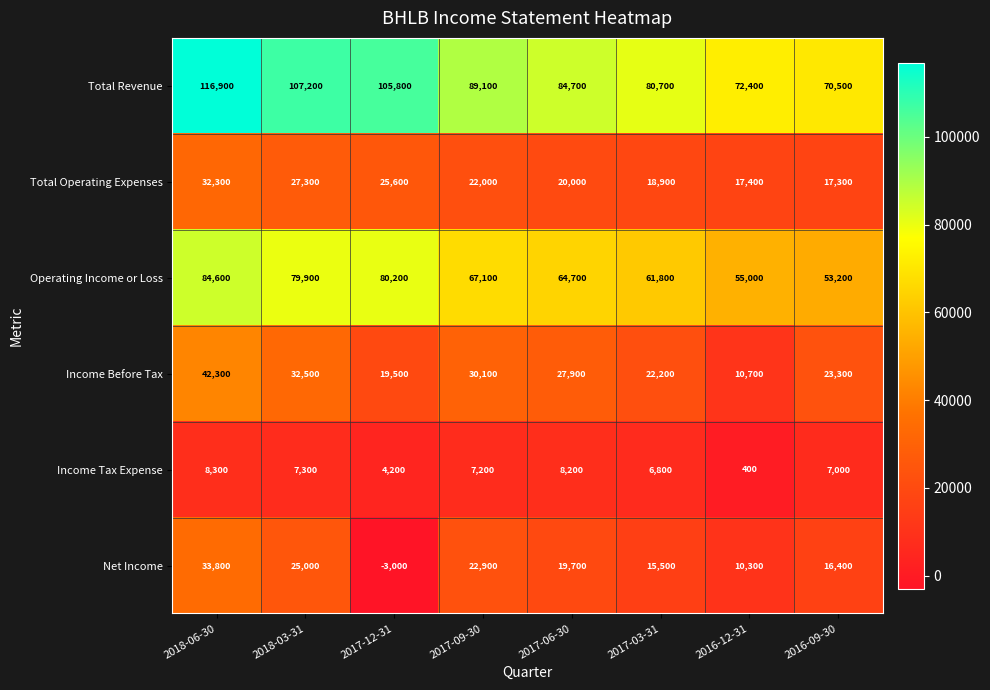

Which series has the widest spread of values?

Total Revenue